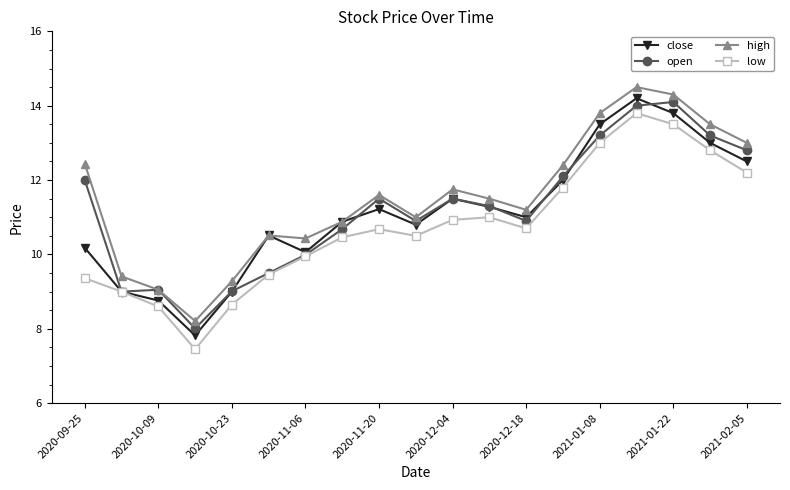

What is the difference between the second highest and minimum values in the open series?

6.0